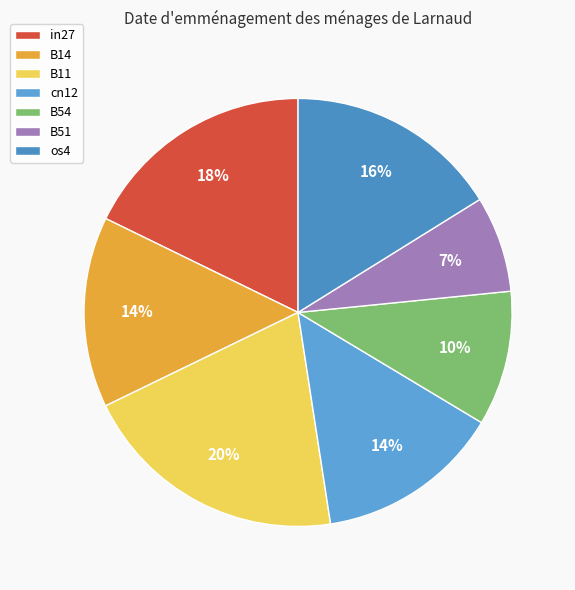

To the nearest percent, what is the combined percentage of B54 and os4?

26%